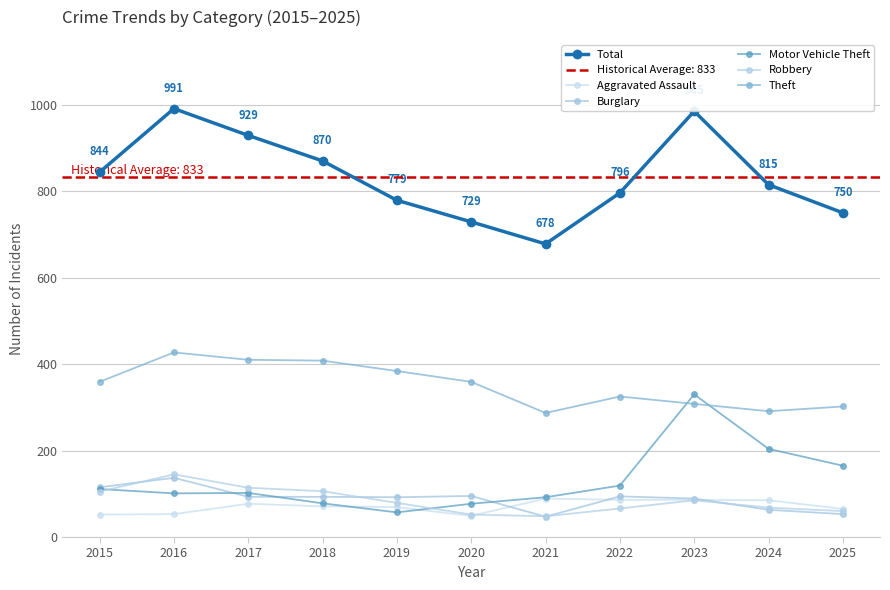

True or false: Robbery has a value of 23 at 2024.

False